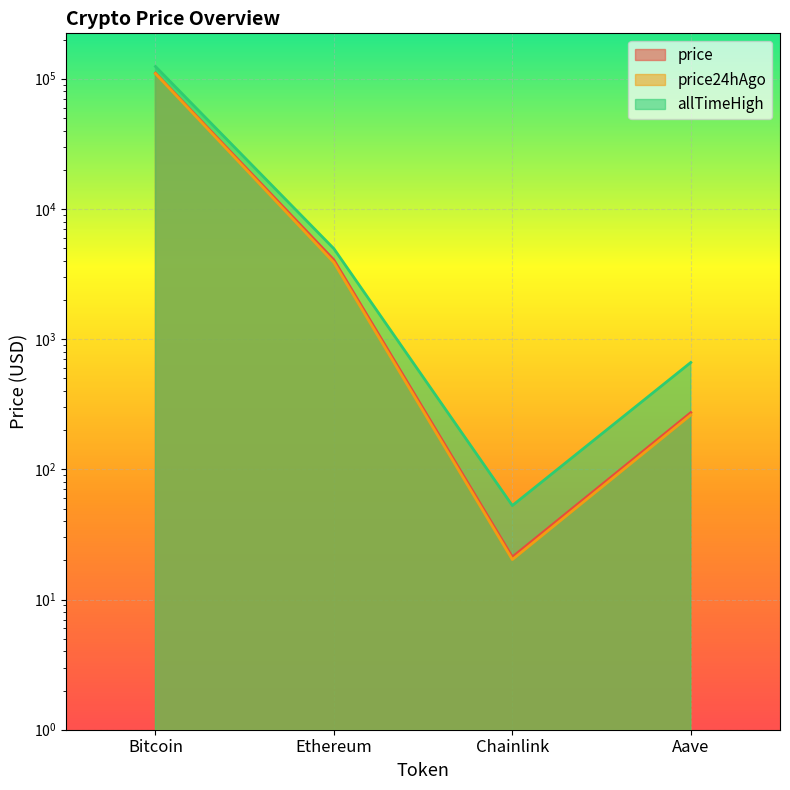

How many values in the allTimeHigh series exceed 4946?

2